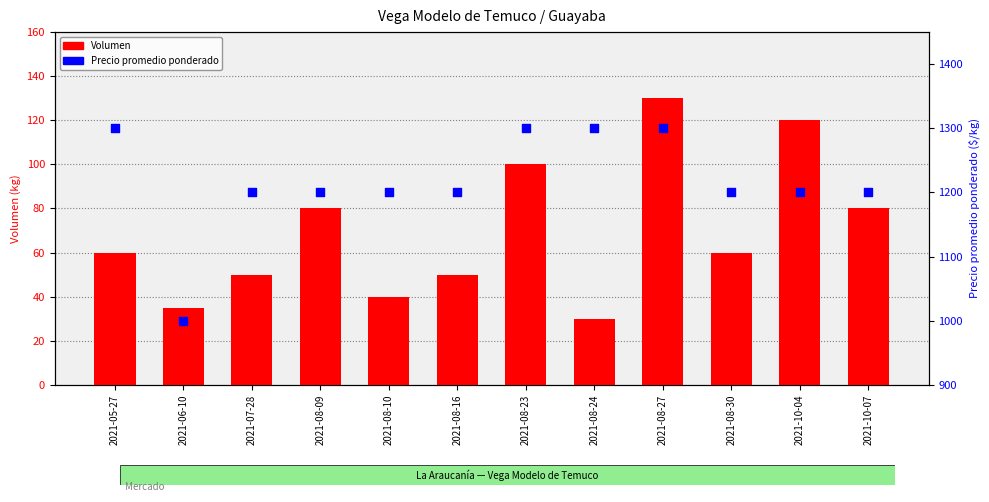

Is the value of Precio promedio ponderado at 2021-07-28 greater than the value of Volumen at 2021-08-10?

Yes